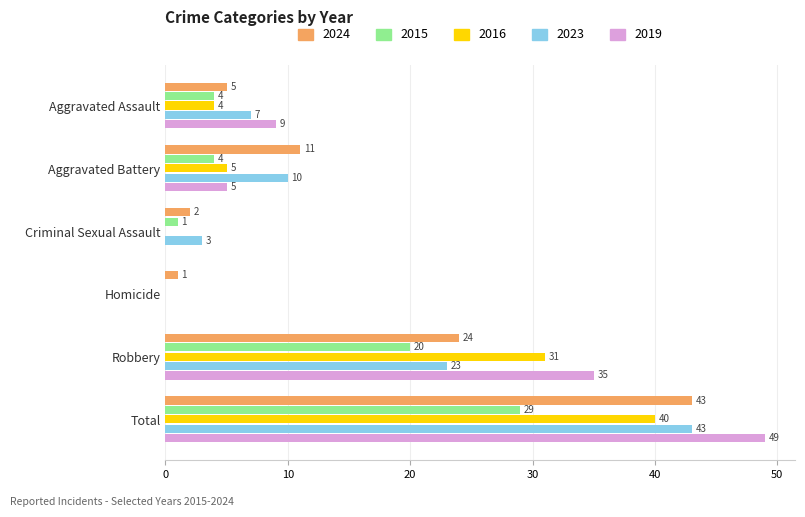

What is the sum of all 2019 values?

98